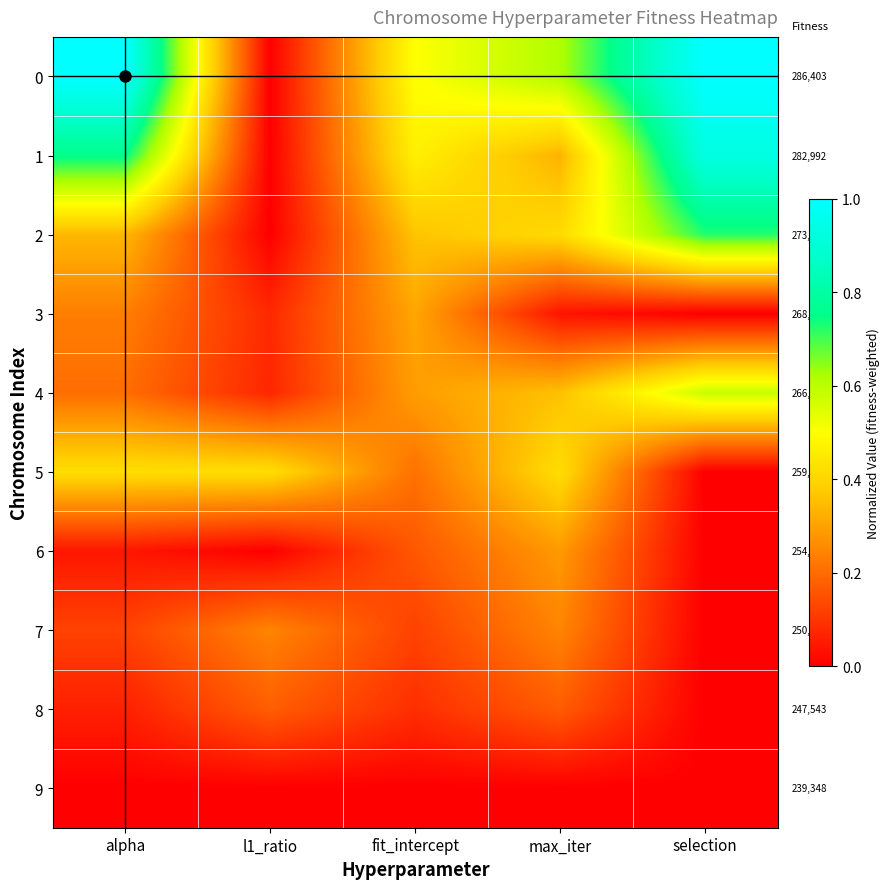

How many 8 values are between 0 and 1?

5